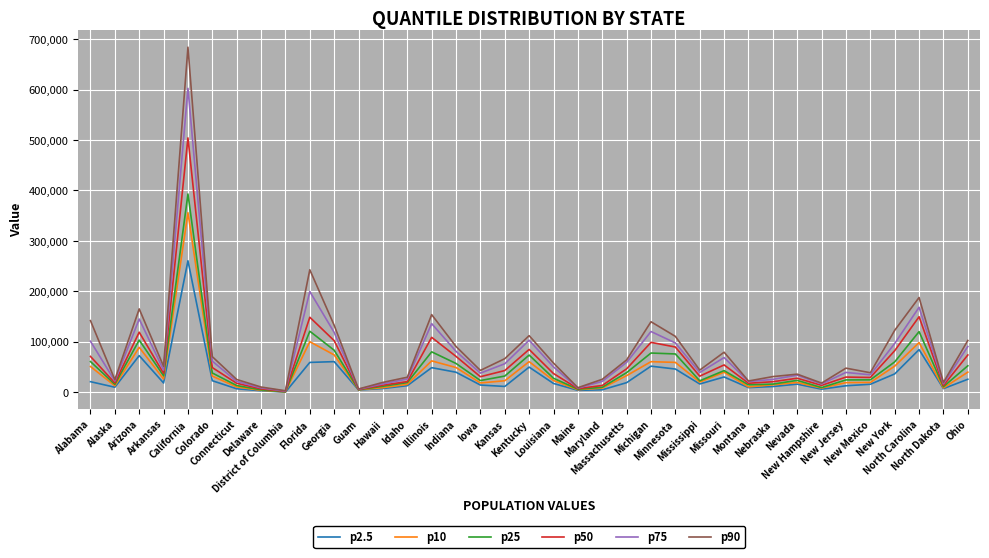

Where does the p10 series first go above 22847?

Alabama